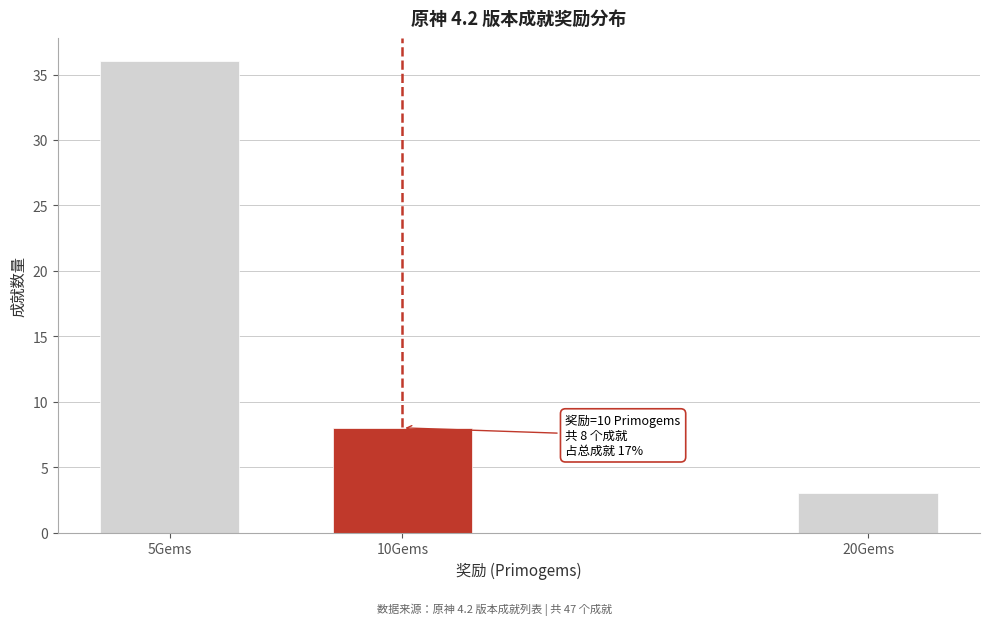

Reading left to right, transcribe all the data shown in this chart.

5Gems=36	10Gems=8	20Gems=3